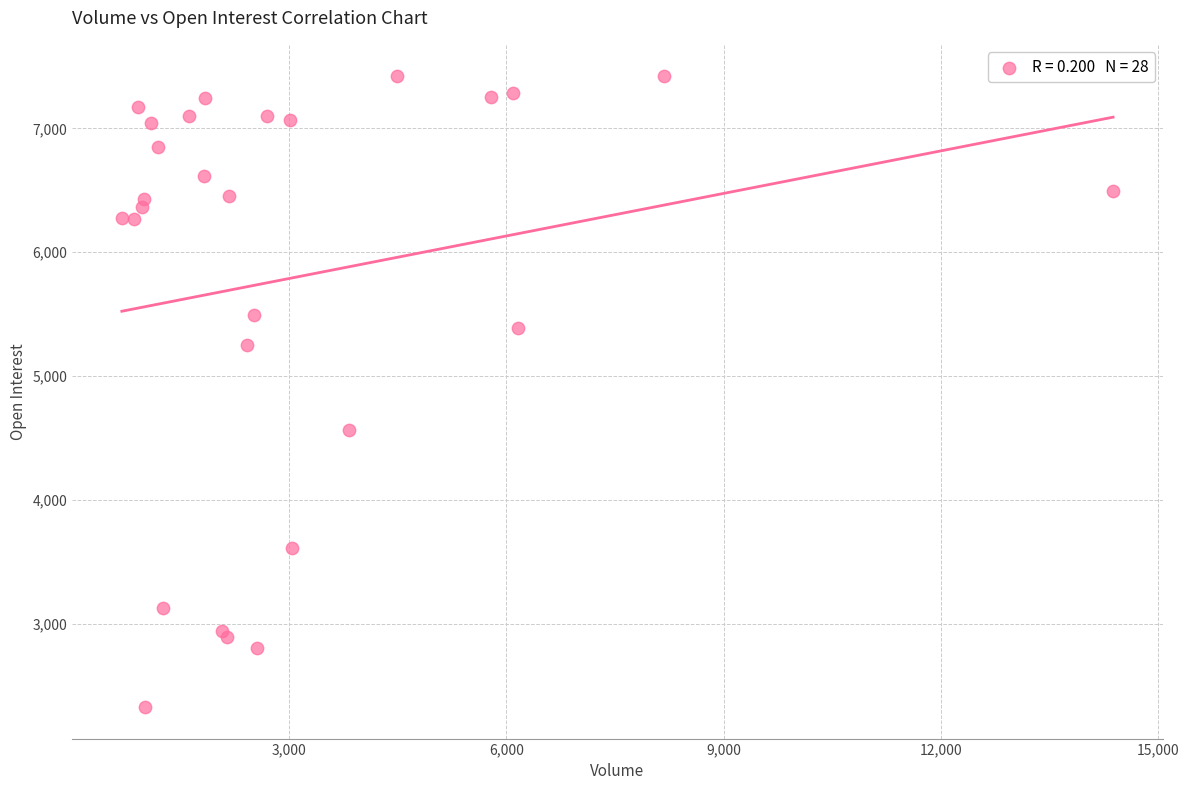

What Y value in the scatter plot is closest to 4873?

4562